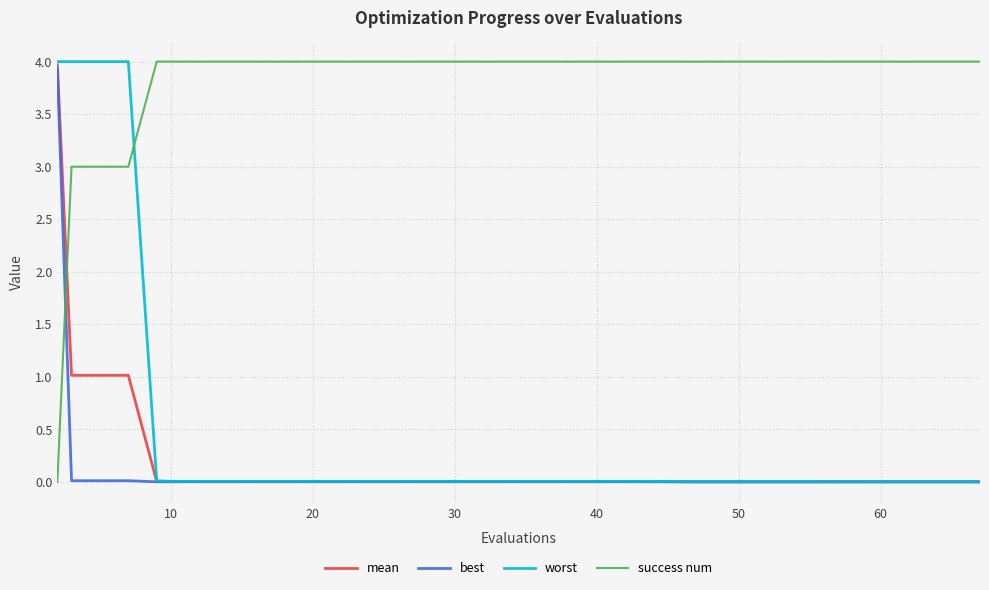

What is the average value of the mean series?

0.3